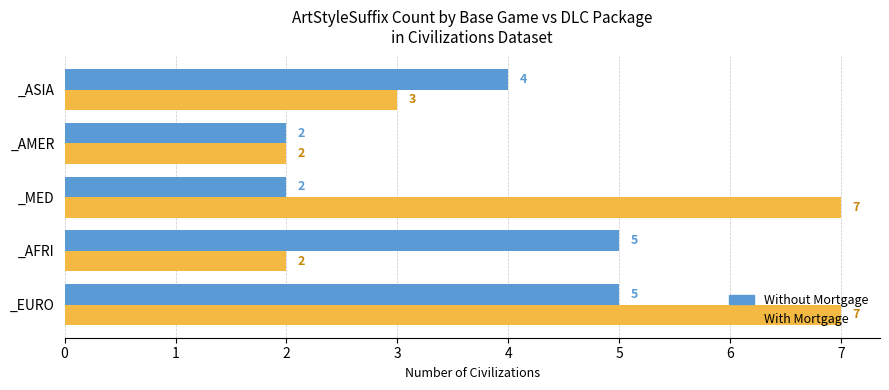

Count the With Mortgage values in the range 2 to 7.

5